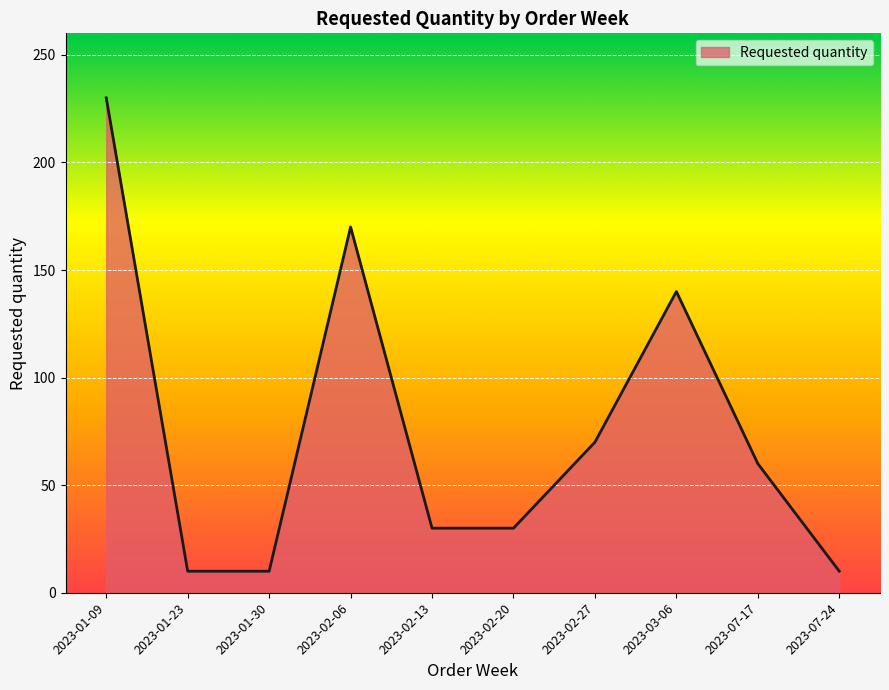

What is the change in value from 2023-02-20 to 2023-02-27?

+40